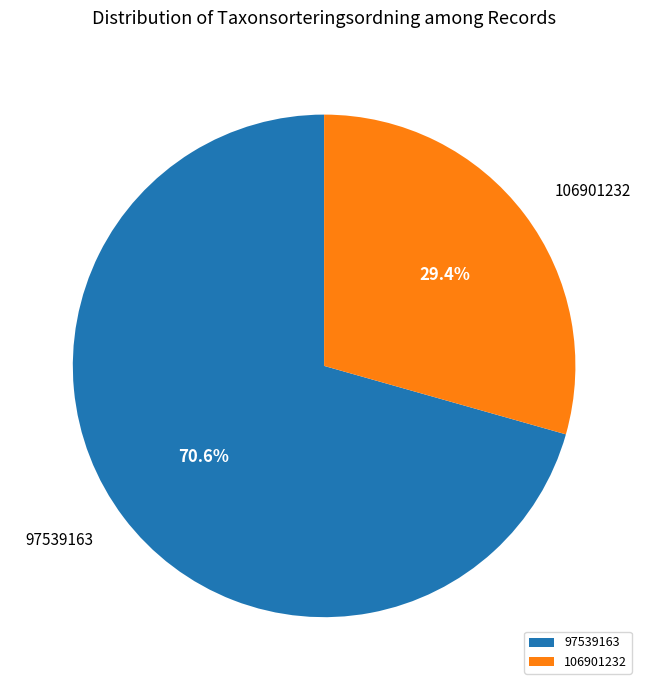

Which slice is the largest?

97539163